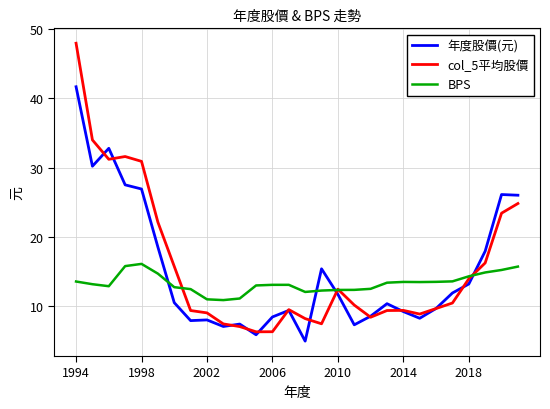

Which series has the widest spread of values?

col_5平均股價